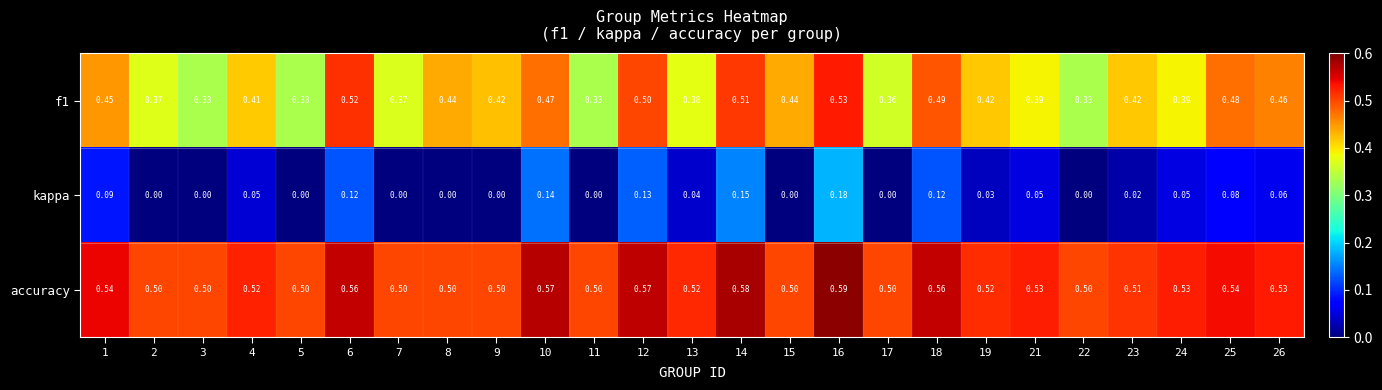

Which series has the largest total across all categories?

accuracy